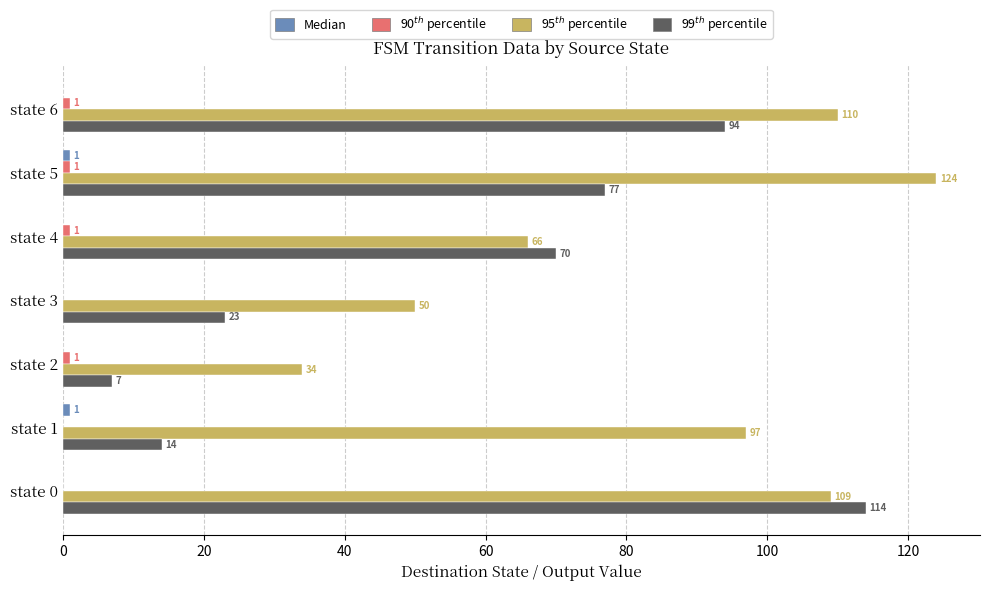

What is the total value across all series at state 3?

73